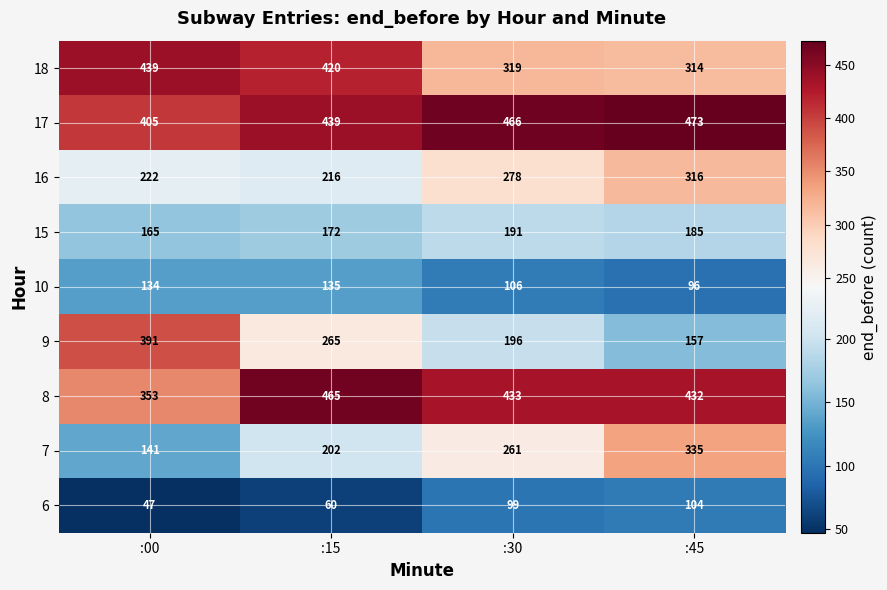

Which category has the highest value in the 8 series?

:15